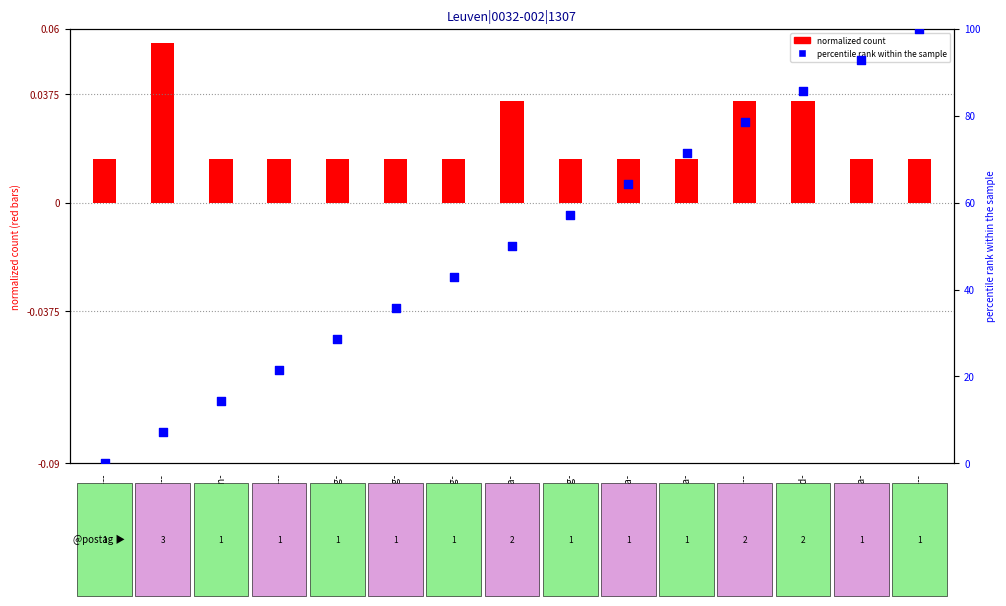

At which category is the sum across all series the highest?

u--------